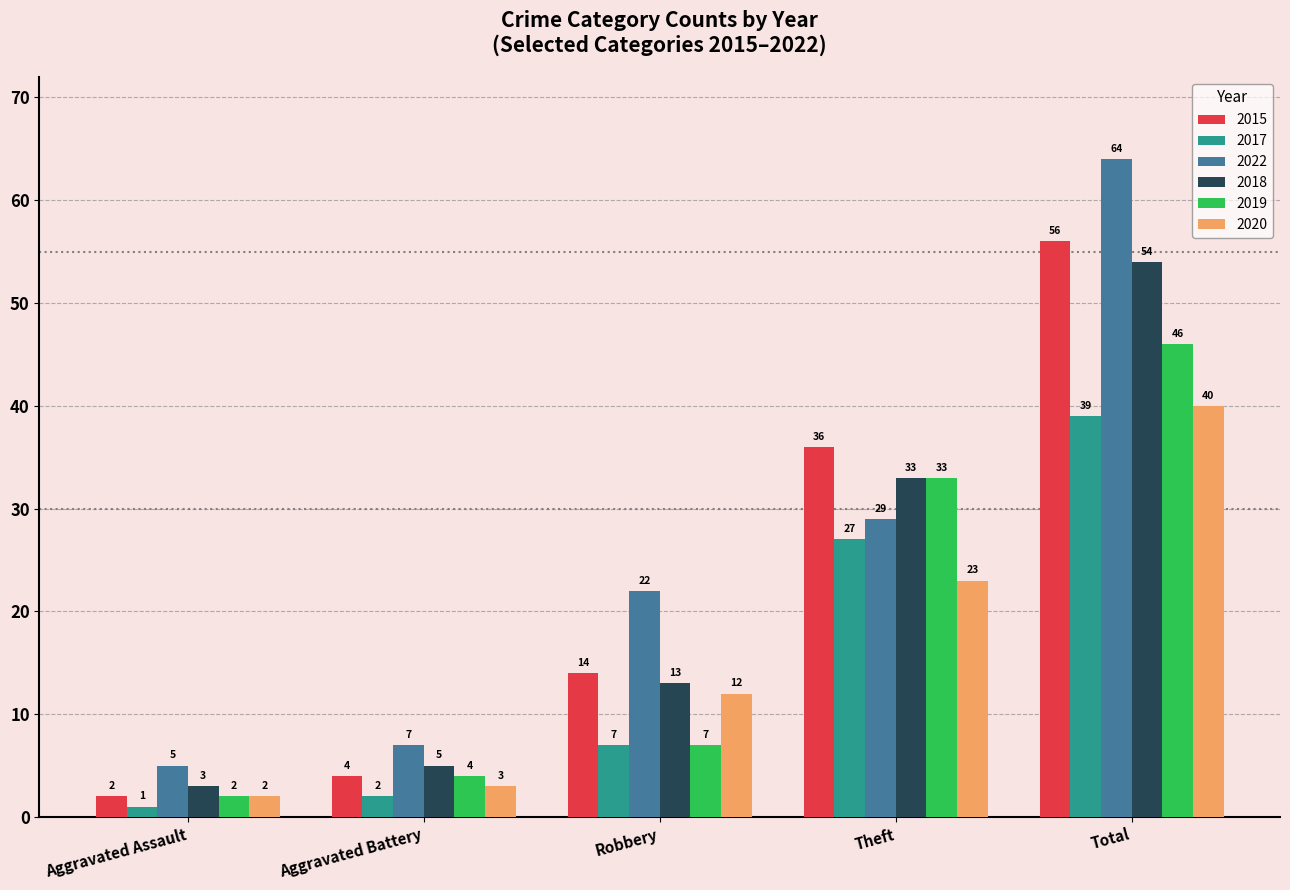

Which series changed the most between Aggravated Battery and Robbery?

2022